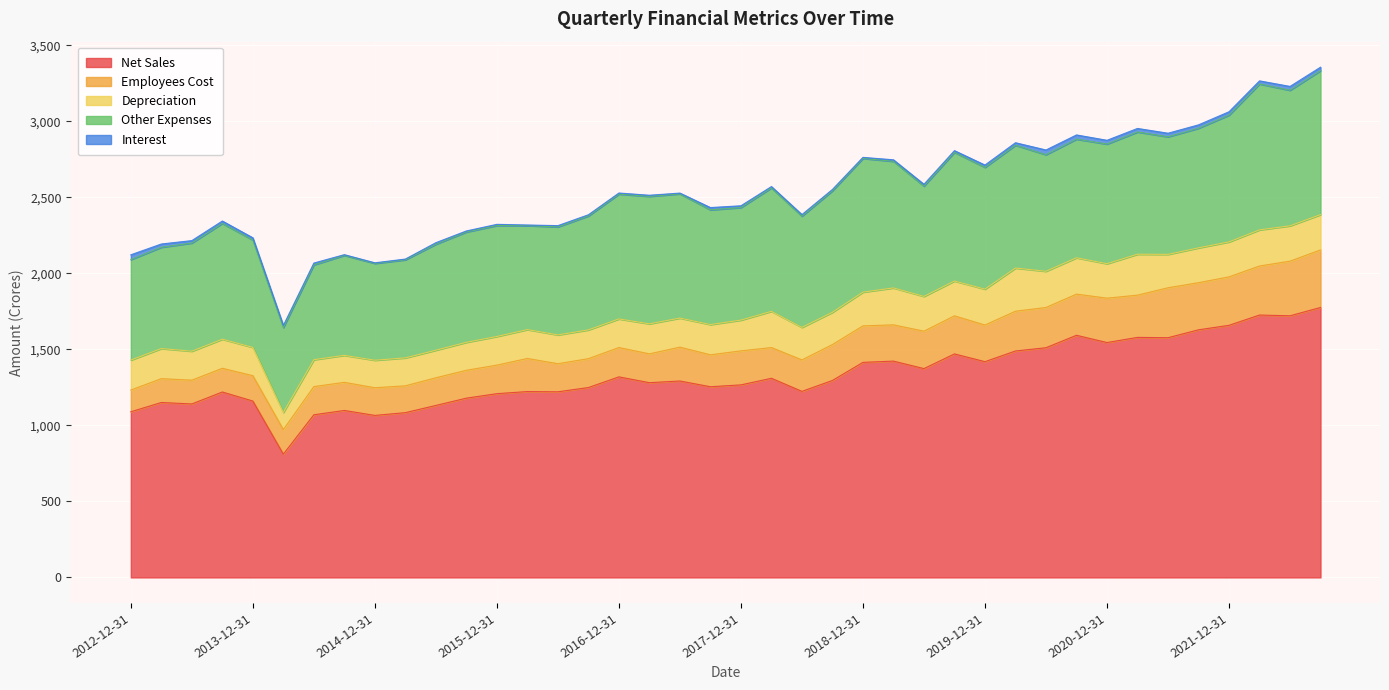

What value does the Net Sales series have at 2019-09-30?

1469.6